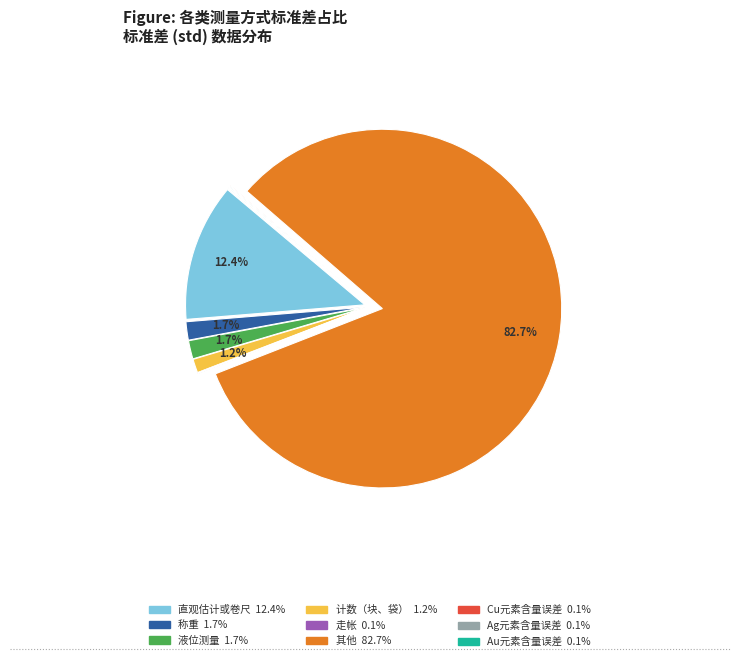

Combined, do 计数（块、袋） and 液位测量 account for over 50%?

No